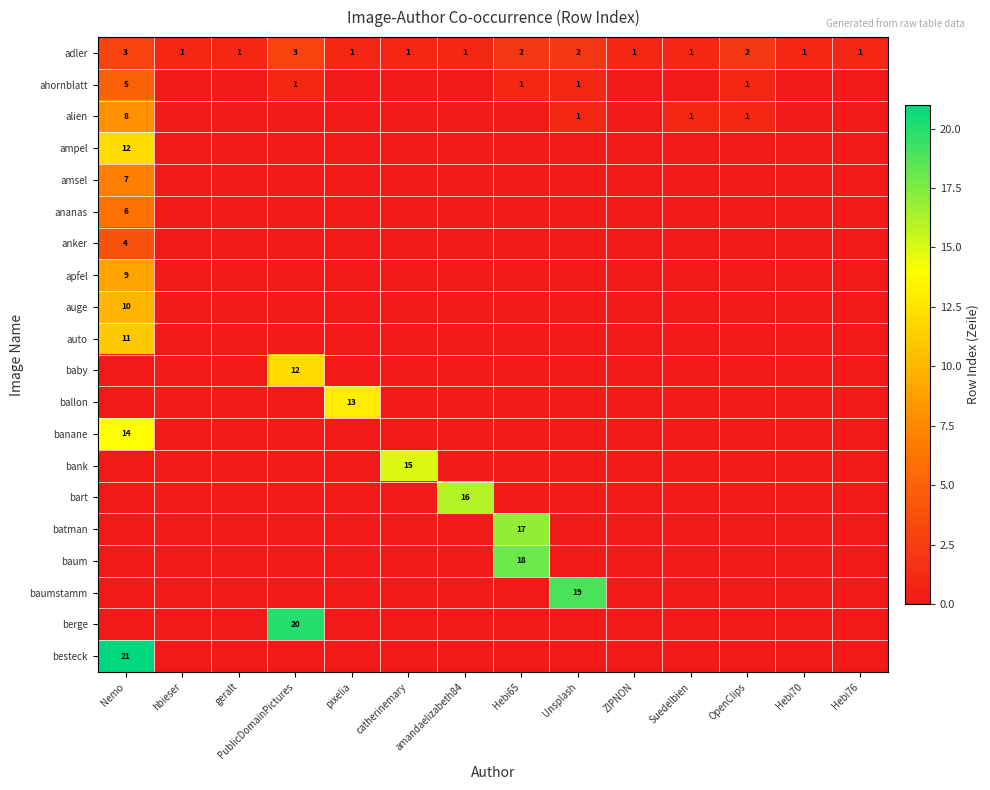

The auto series shows 7 at geralt. True or false?

False